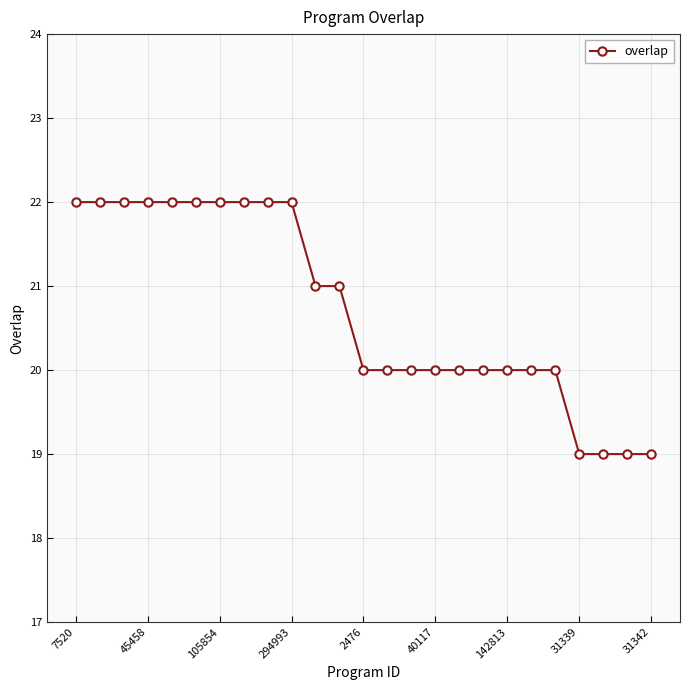

How many lines are shown in the chart?

1